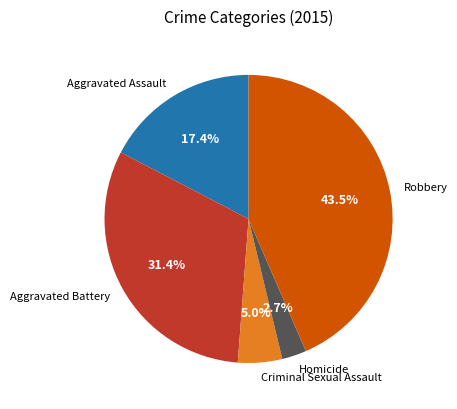

To the nearest percent, what is the difference between the Aggravated Battery and Robbery slice percentages?

12%